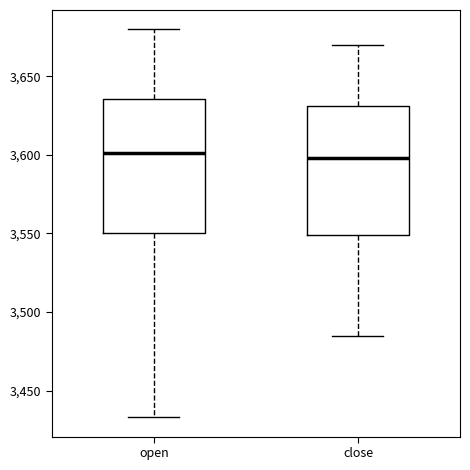

Reading left to right, read every box against the y-axis: the position of its median line, the range the box covers, and the ends of its whiskers. The values are not printed on the chart, so give them approximately, as read against the axis.

open: median 3600, box 3550 to 3635, whiskers 3435 to 3680
close: median 3600, box 3550 to 3630, whiskers 3485 to 3670